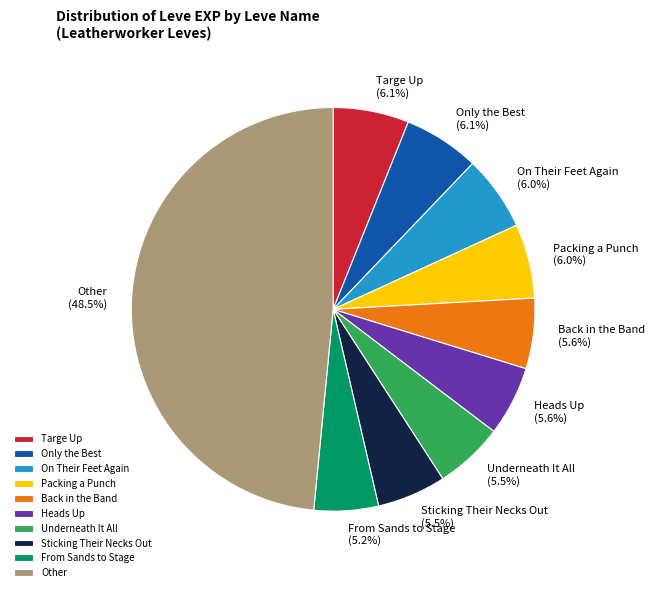

Which has a higher value, From Sands to Stage or Other?

Other